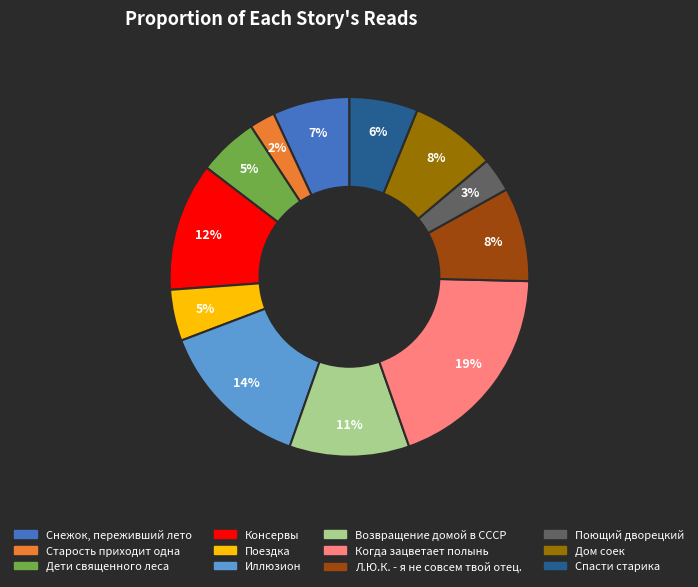

Is it true that Возвращение домой в СССР is 1% of the pie?

False